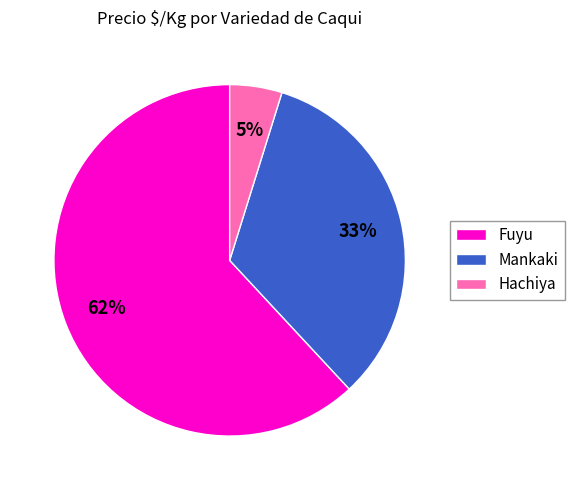

Combined, do Fuyu and Hachiya account for over 50%?

Yes